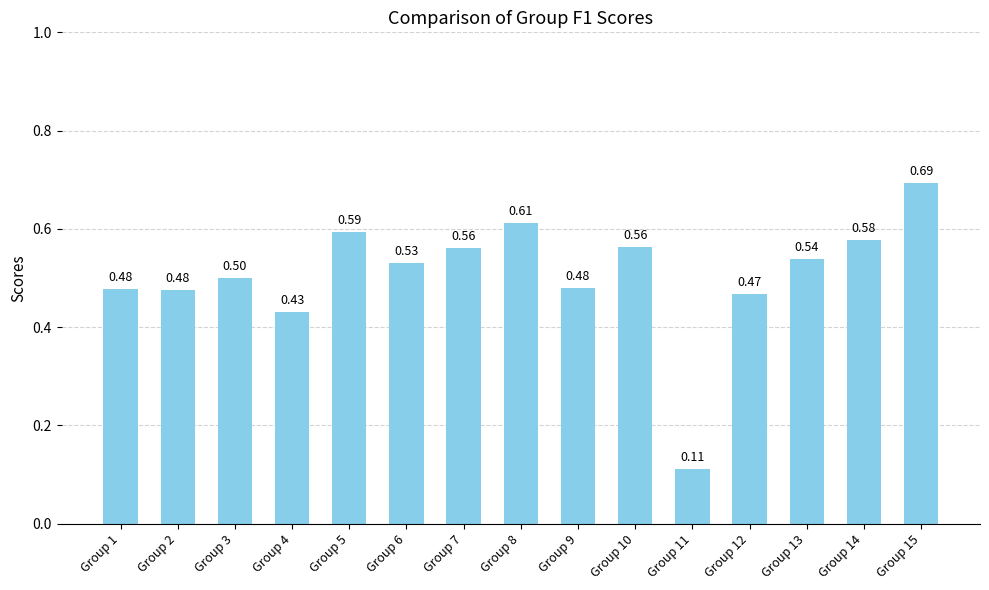

What is the sum of the values at Group 3 and Group 14?

1.1